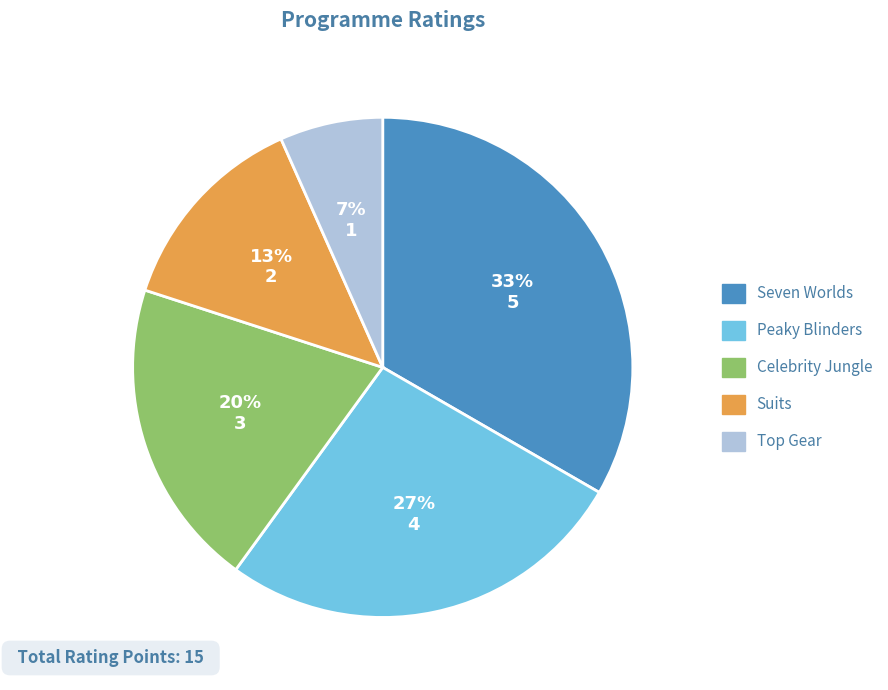

Which slice is the largest?

Seven Worlds